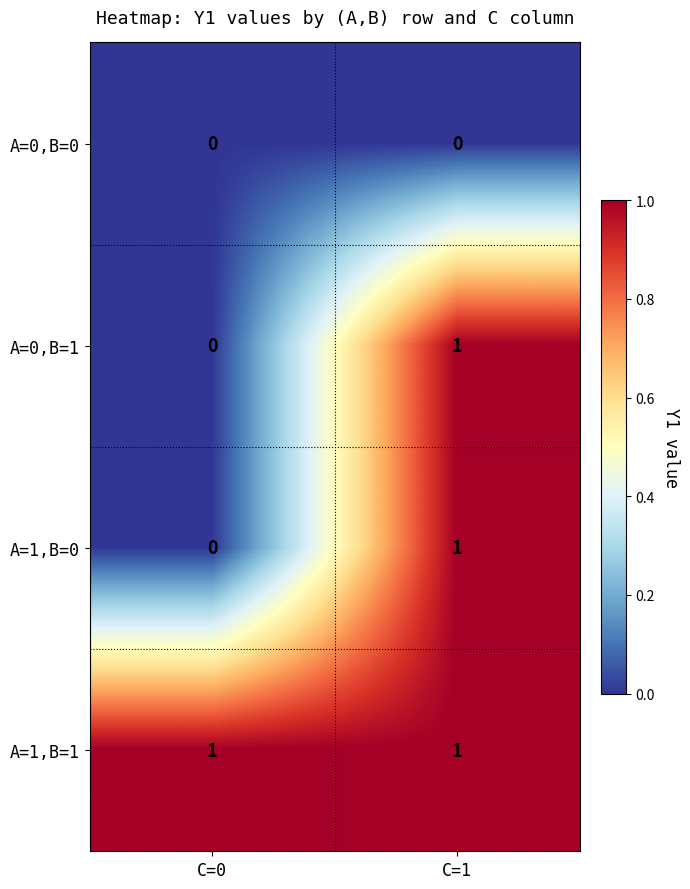

How many data points does each series have?

2